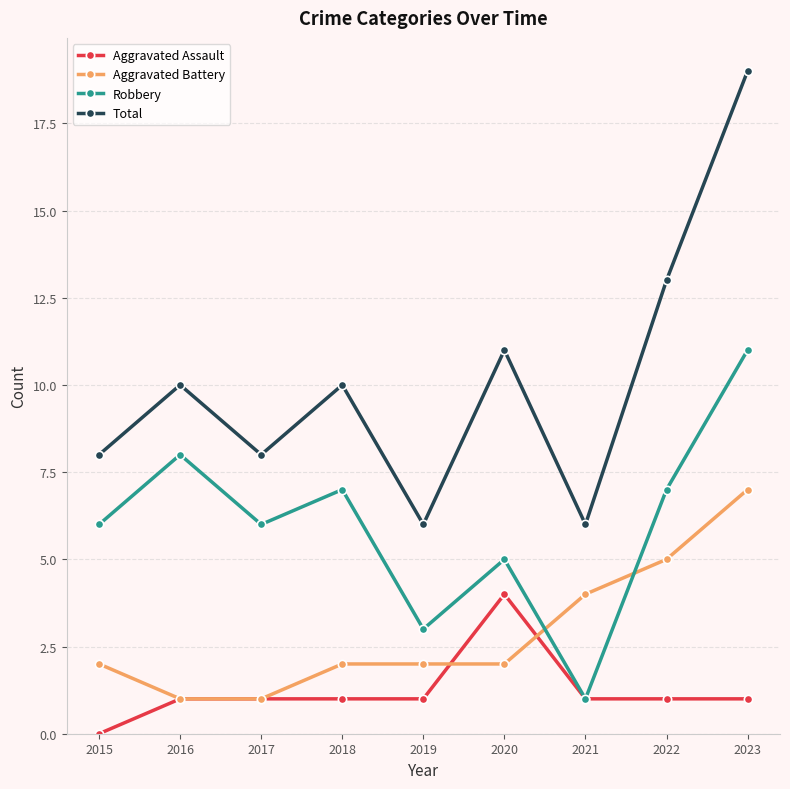

True or false: Aggravated Assault and Total cross at least once.

False